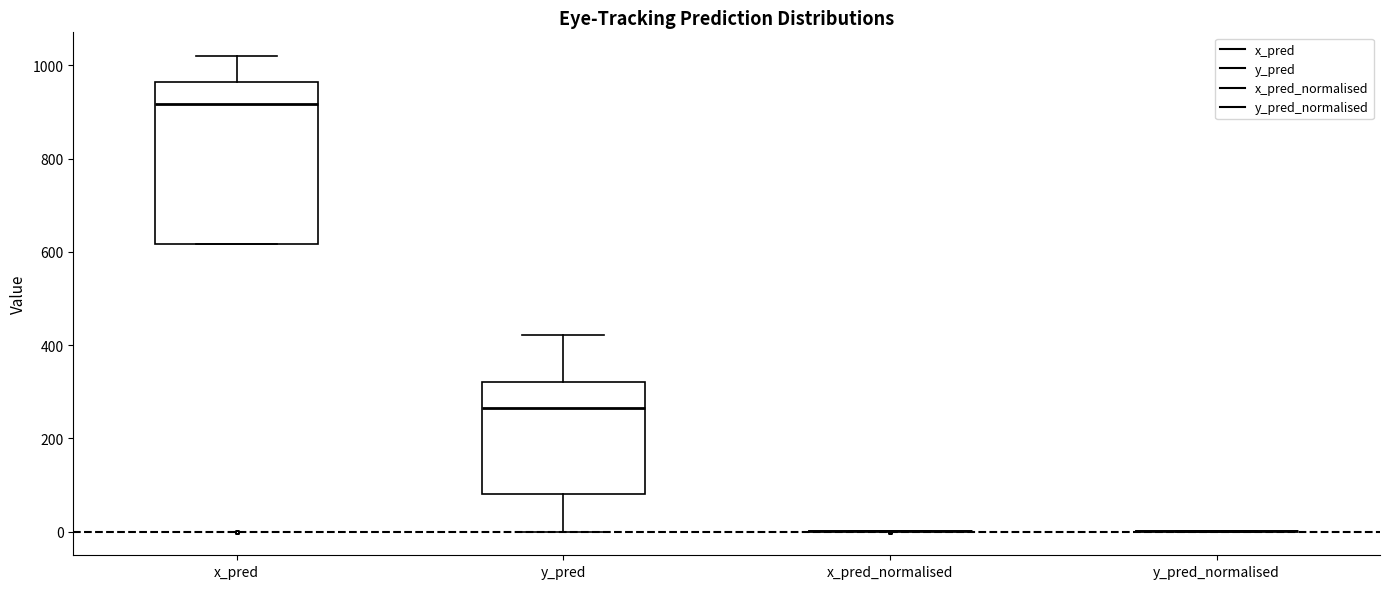

Where is the lower edge of the box for y_pred on the y-axis? The values are not printed on the chart, so give them approximately, as read against the axis.

80